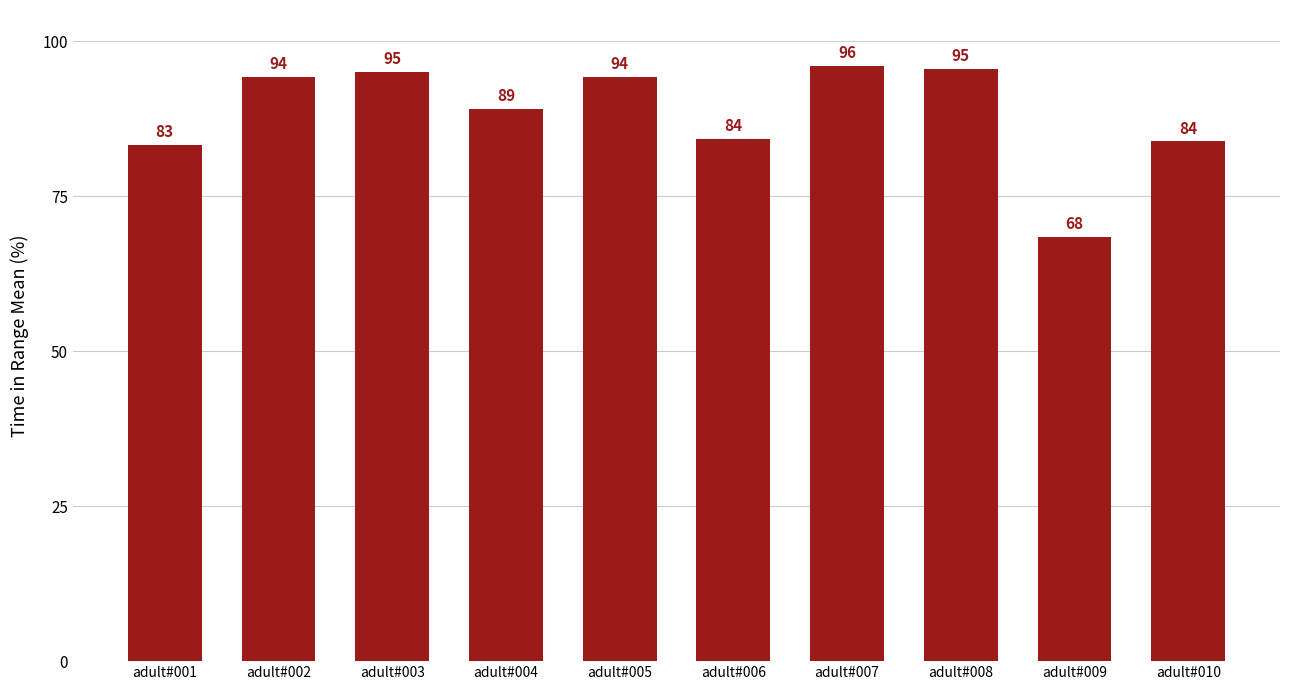

What is the value of the 6th bar from the left?

84.2